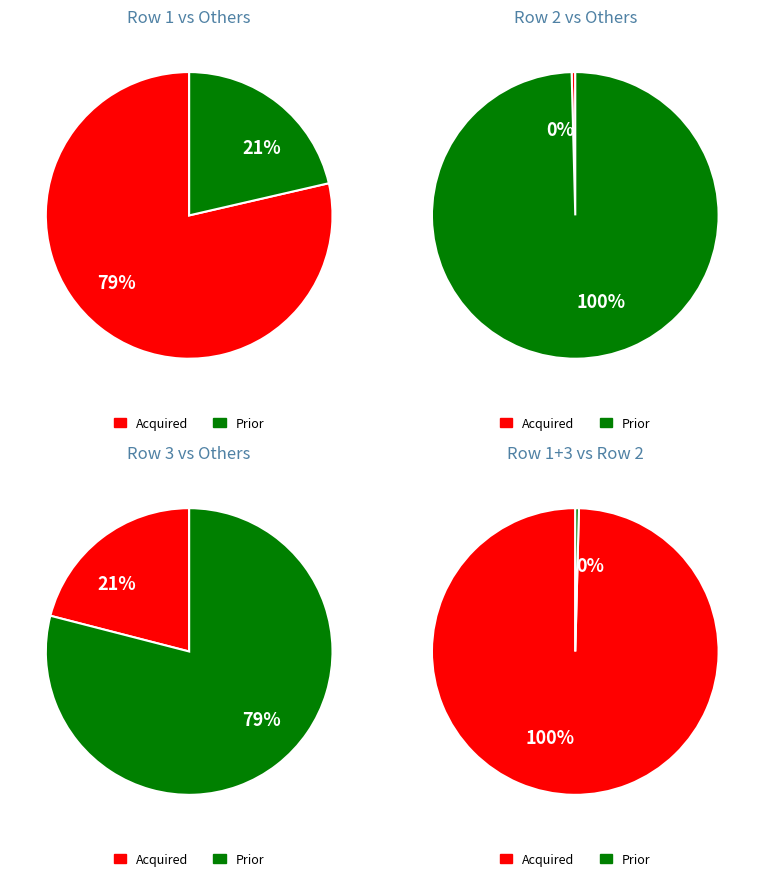

Is 153549378 the majority of the pie?

No